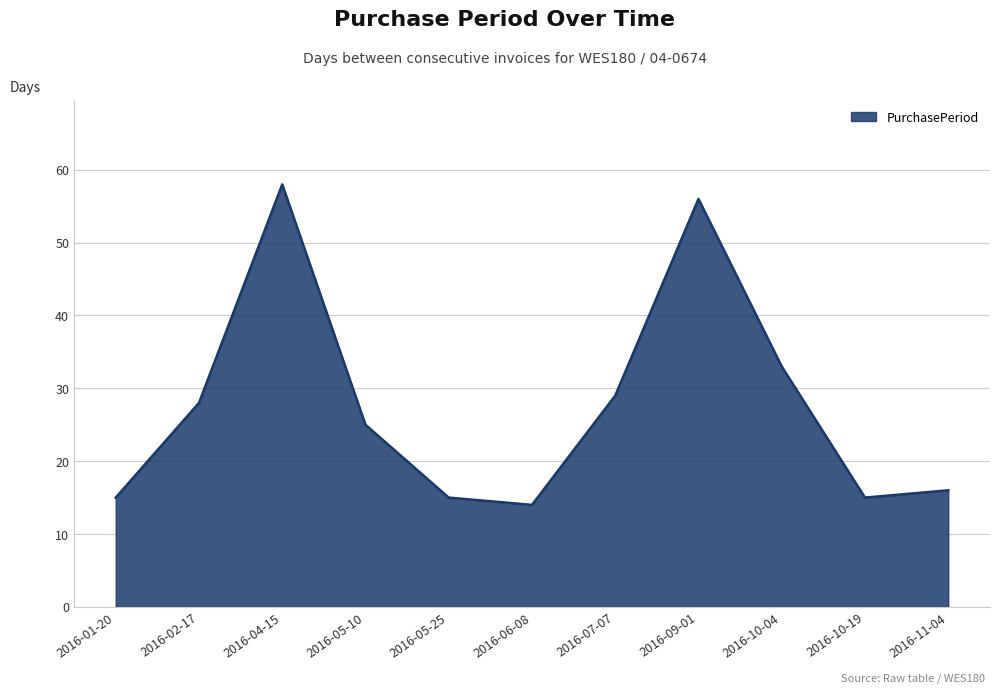

Reading right to left, list all the values displayed in this chart.

16	15	33	56	29	14	15	25	58	28	15